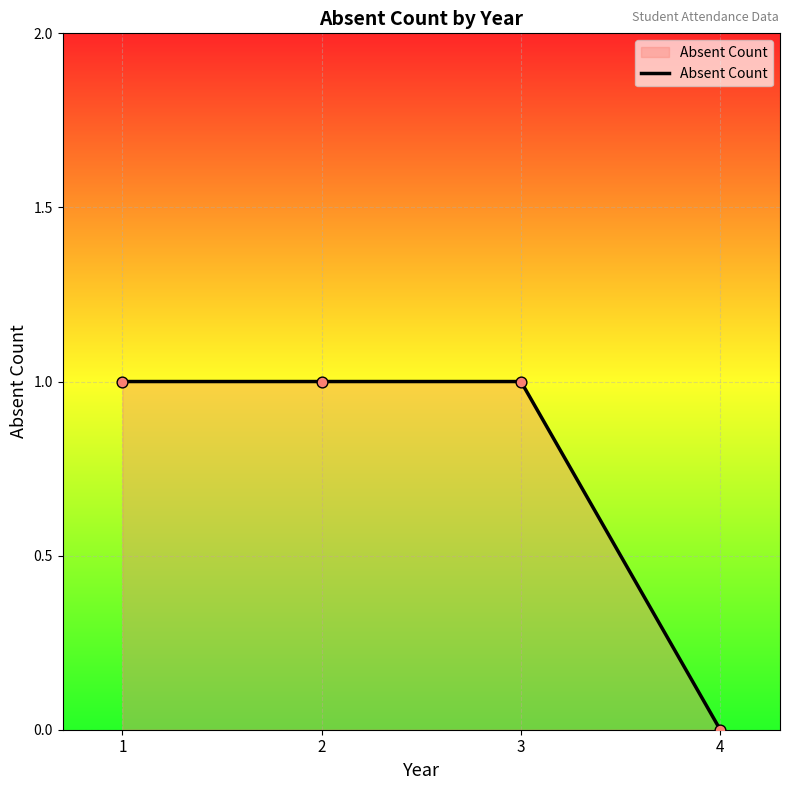

Which has a higher value, 4 or 3?

3